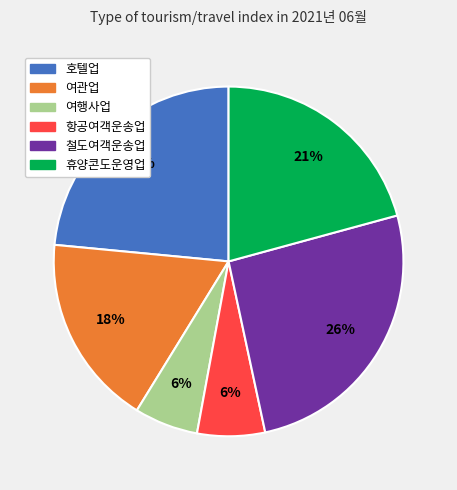

True or false: 철도여객운송업 accounts for 26% of the total.

True